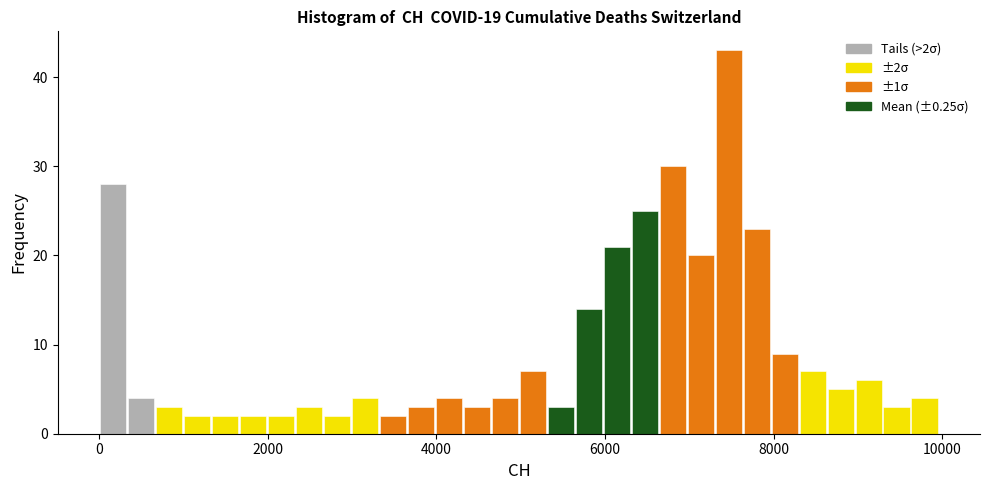

Around what value on the x-axis is the tallest bar? Give the approximate position of its centre, as read against the axis.

7400